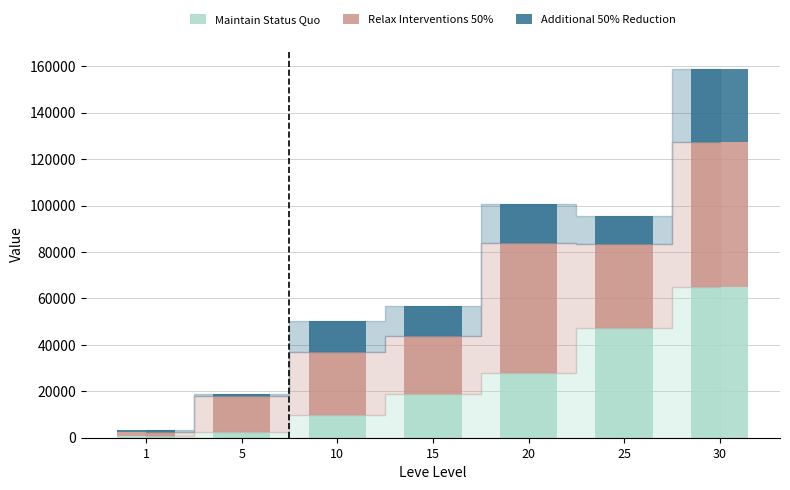

At which category is the sum across all series the highest?

30